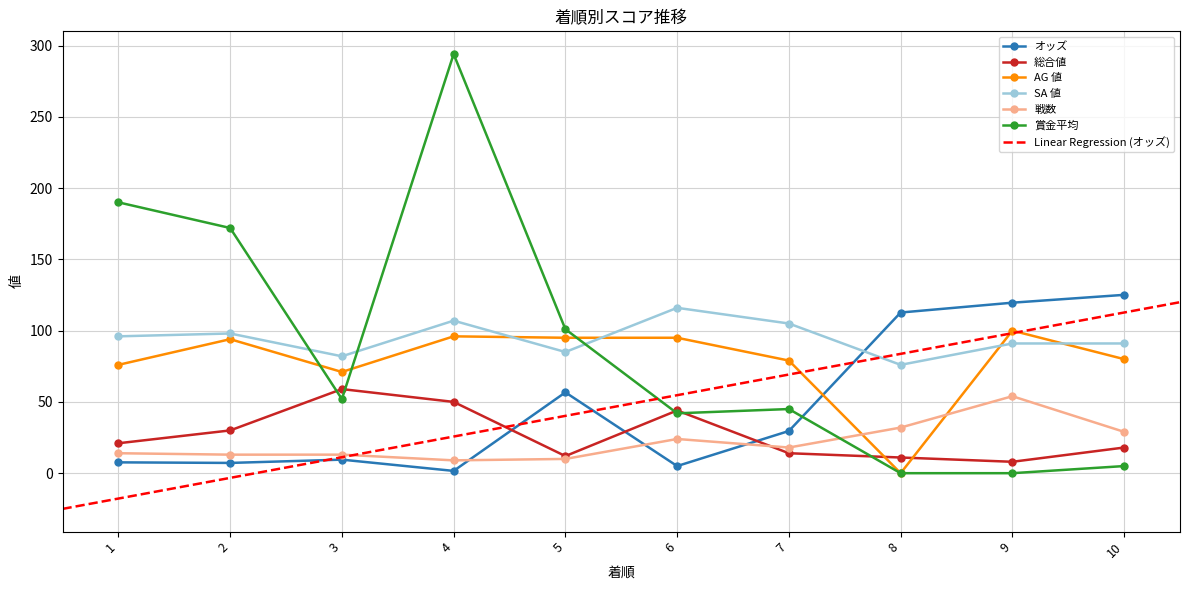

How many data points in オッズ are above 29?

5